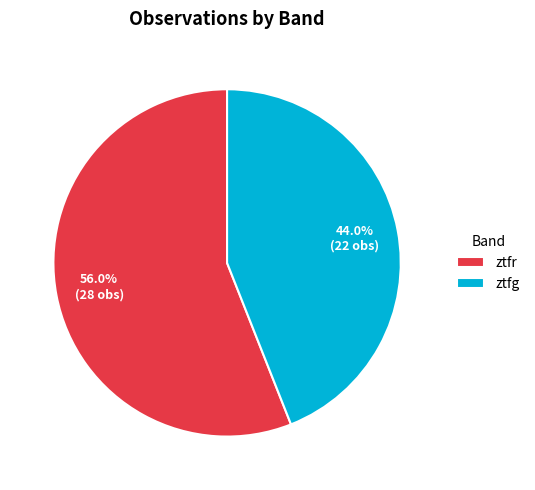

To the nearest percent, what is the difference between the ztfr and ztfg slice percentages?

12%